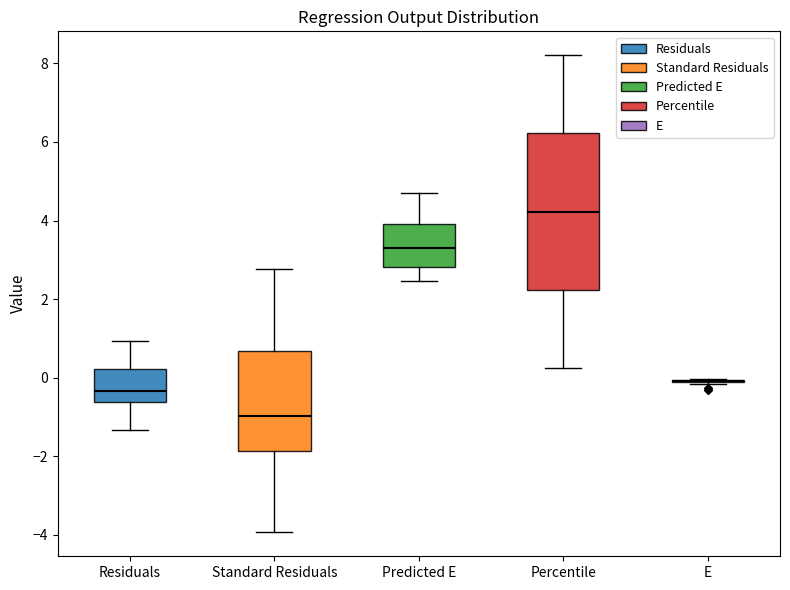

Reading left to right, read every box against the y-axis: the position of its median line, the range the box covers, and the ends of its whiskers. The values are not printed on the chart, so give them approximately, as read against the axis.

Residuals: median -0.4, box -0.6 to 0.2, whiskers -1.4 to 1.0
Standard Residuals: median -1.0, box -1.8 to 0.6, whiskers -4.0 to 2.8
Predicted E: median 3.2, box 2.8 to 4.0, whiskers 2.4 to 4.6
Percentile: median 4.2, box 2.2 to 6.2, whiskers 0.2 to 8.2
E: box collapsed to a line at 0.0, whiskers -0.2 to 0.0